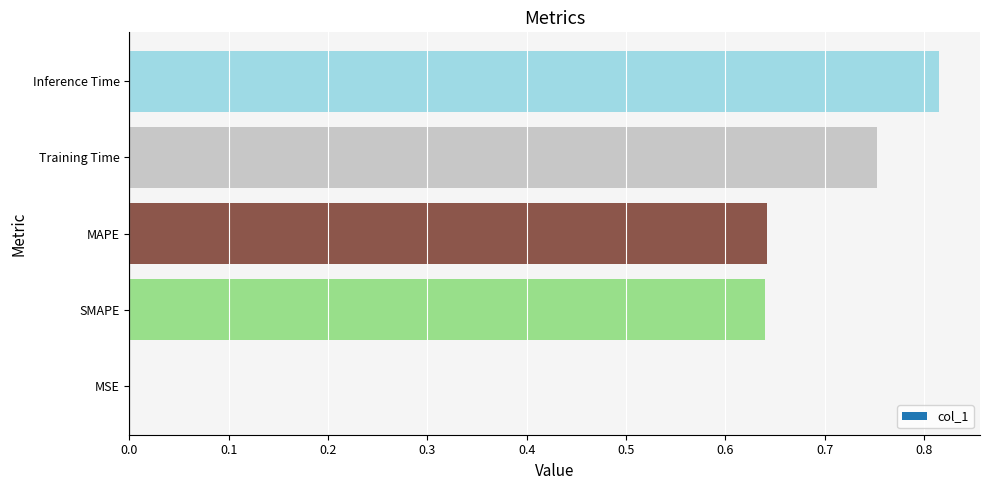

Does the chart contain stacked bars?

No